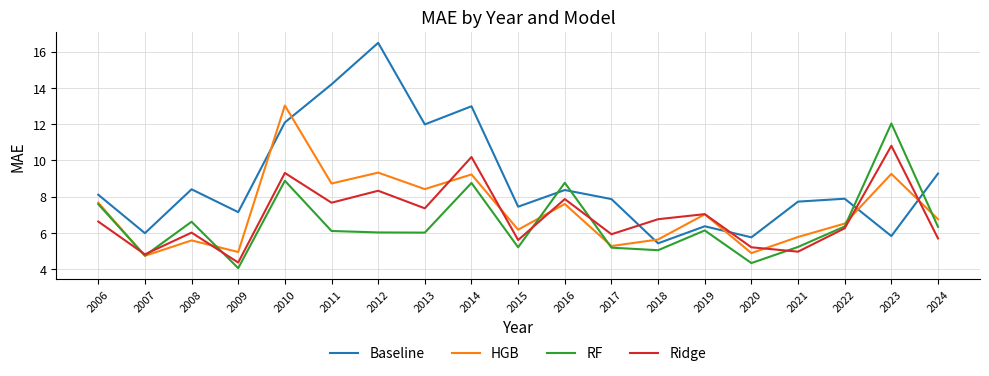

Is the value of RF at 2024 greater than the value of Ridge at 2010?

No